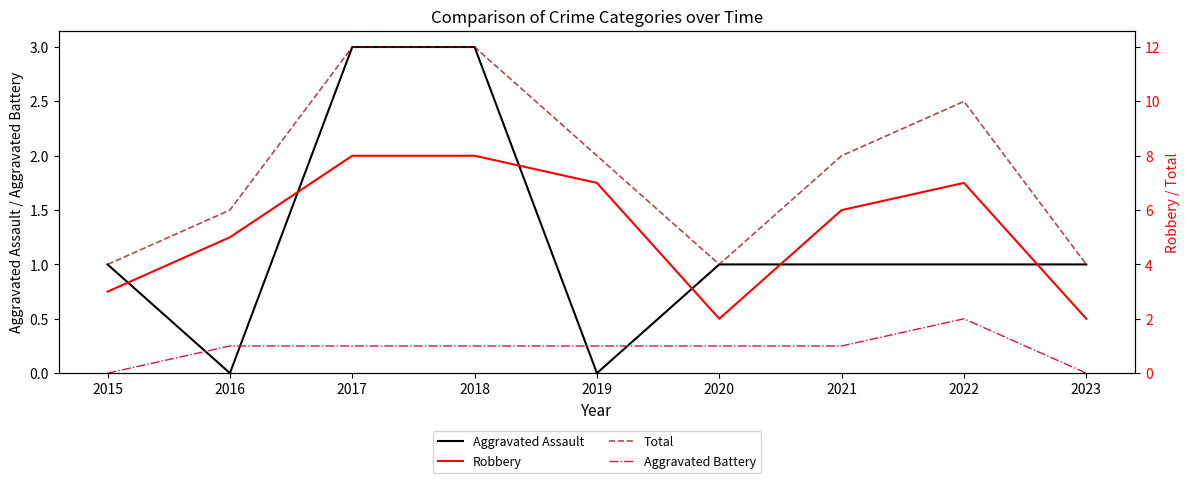

At which category does Aggravated Battery reach its first local peak?

2022